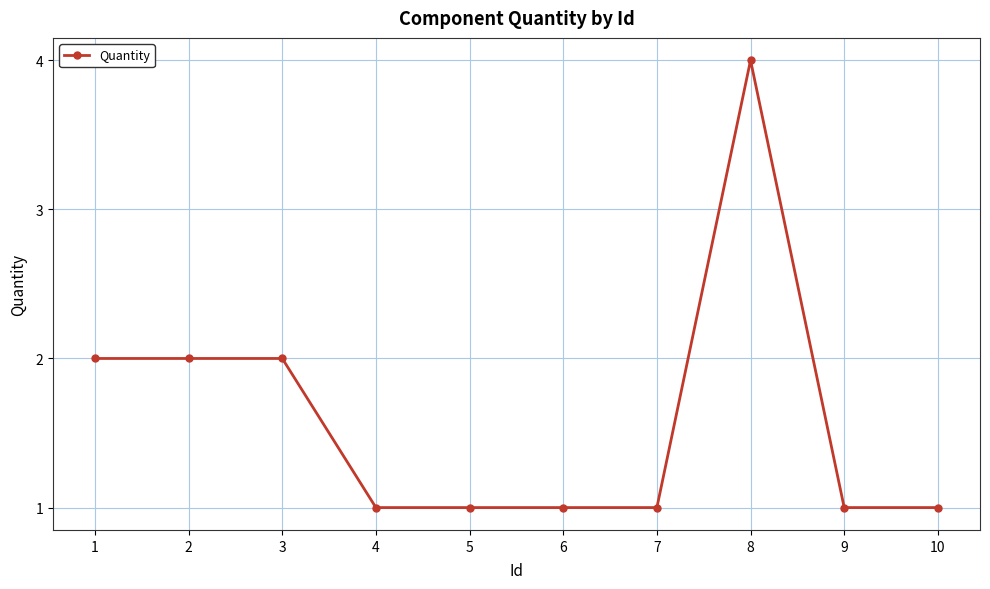

Approximately how many times larger is the value at 5 compared to 6?

1.0